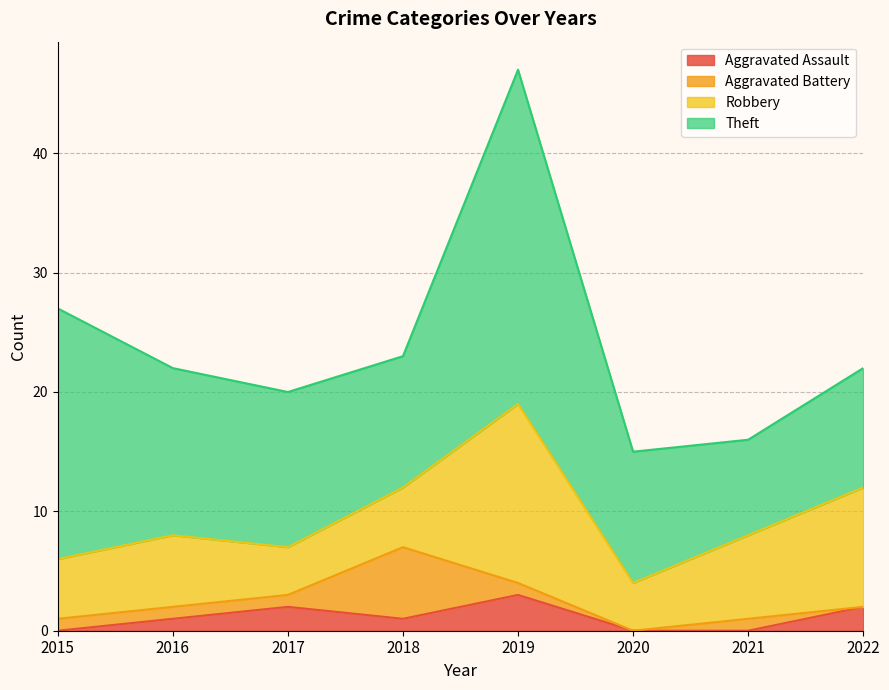

What is the value of the Aggravated Assault point at the 4th from the left?

1